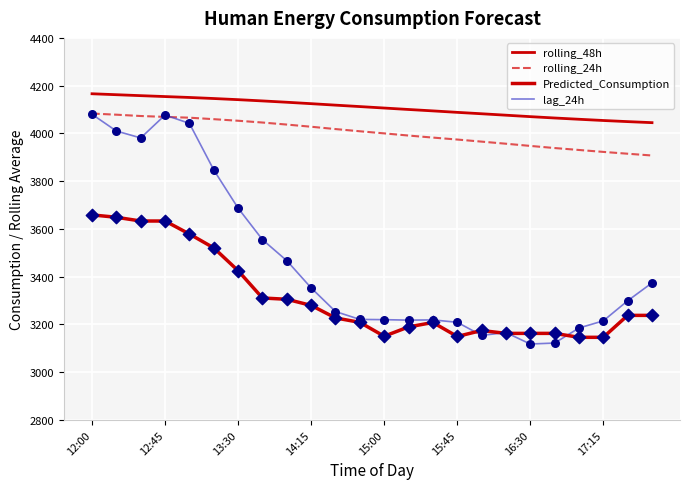

At which category is the sum across all series the highest?

12:00